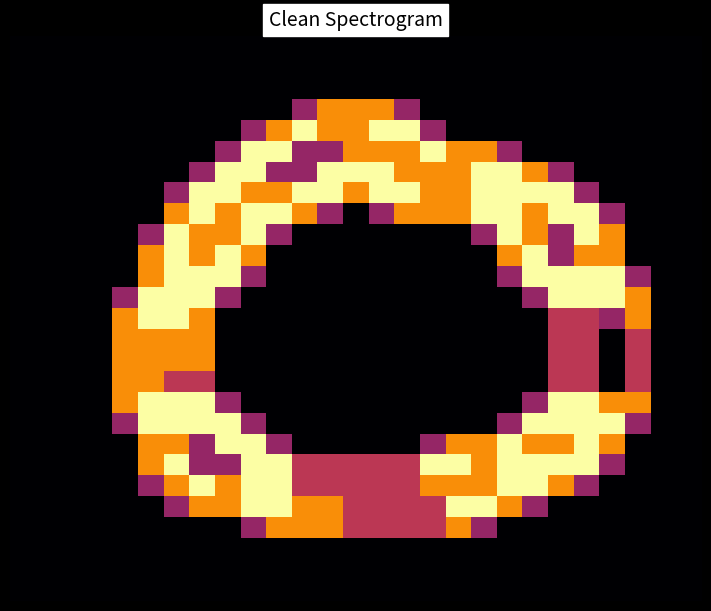

How many series are shown in this chart?

27